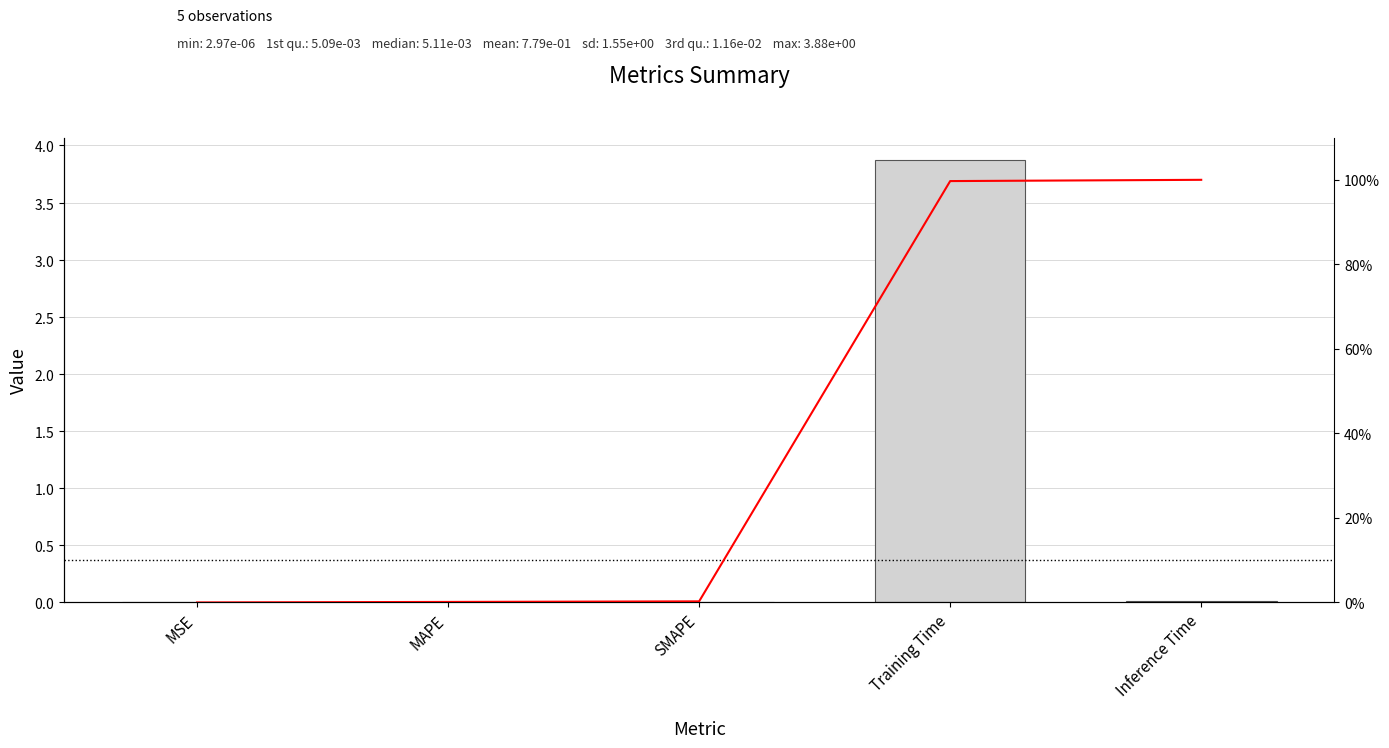

Reading left to right, what are all the values shown in this chart?

0.0	0.0	0.0	3.9	0.0